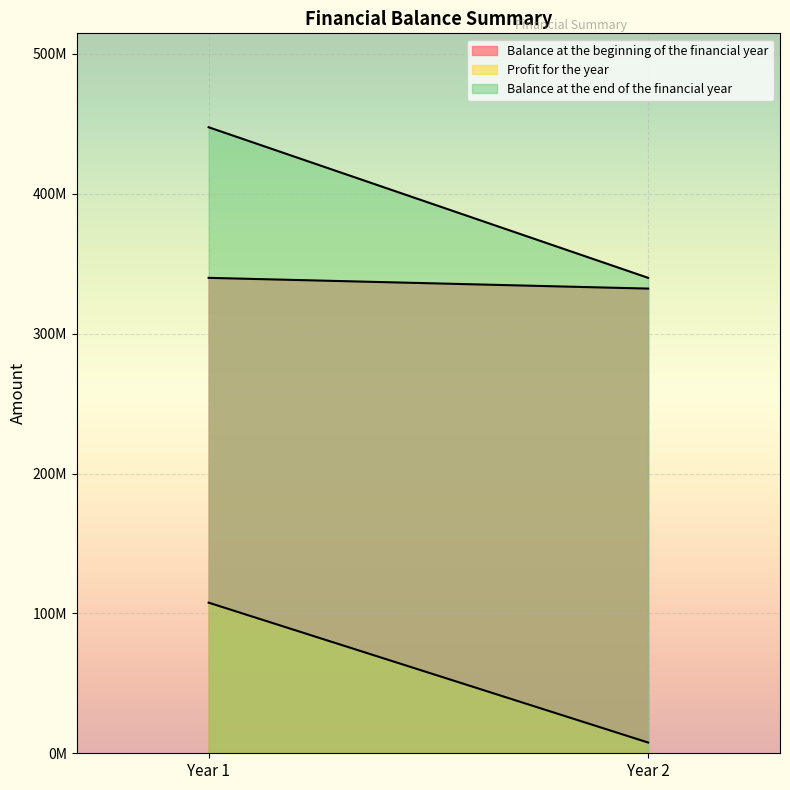

Is the value of Profit for the year at Year 2 greater than the value of Balance at the beginning of the financial year at Year 2?

No